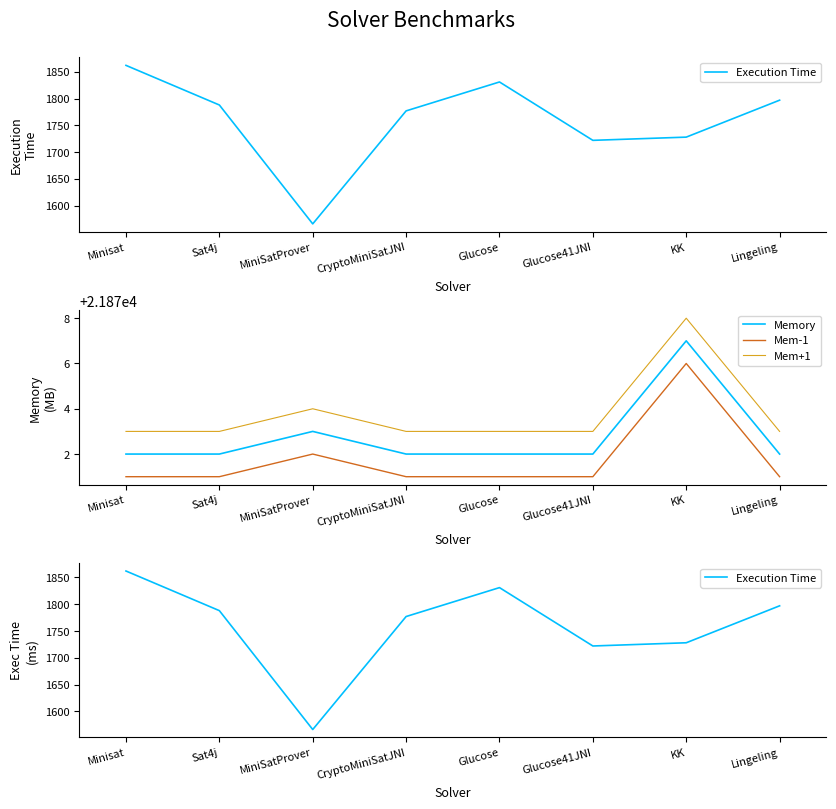

What is the label of the 8th point from the left?

Lingeling